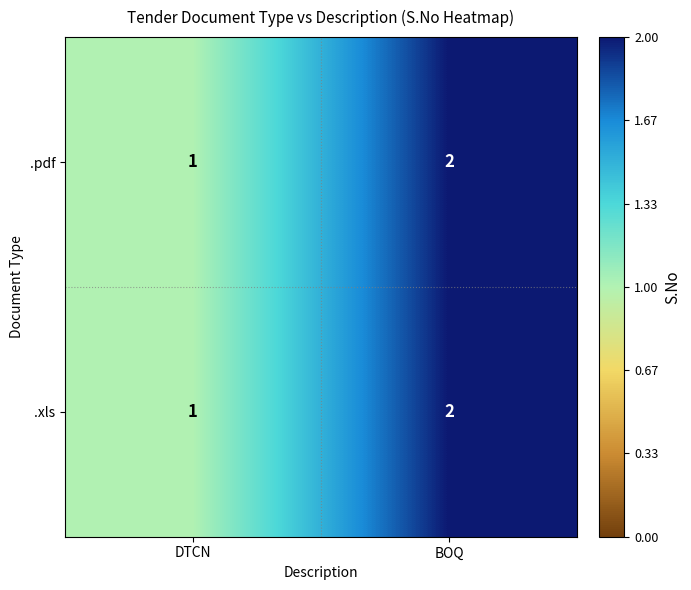

What is the sum of the .pdf values at BOQ and DTCN?

3